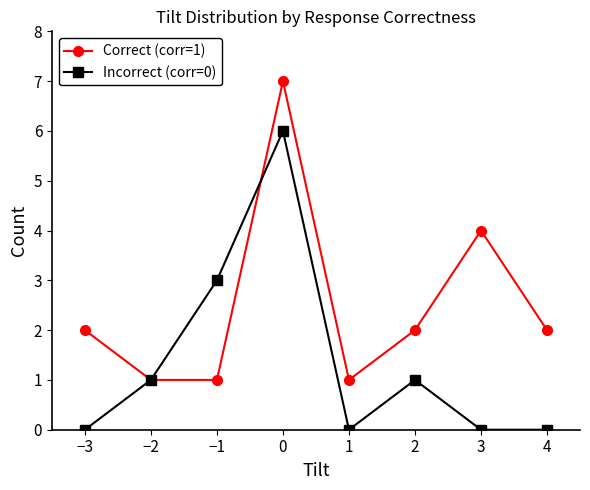

Reading left to right, list all the values displayed in this chart.

Correct (corr=1): 2	1	1	7	1	2	4	2
Incorrect (corr=0): 0	1	3	6	0	1	0	0